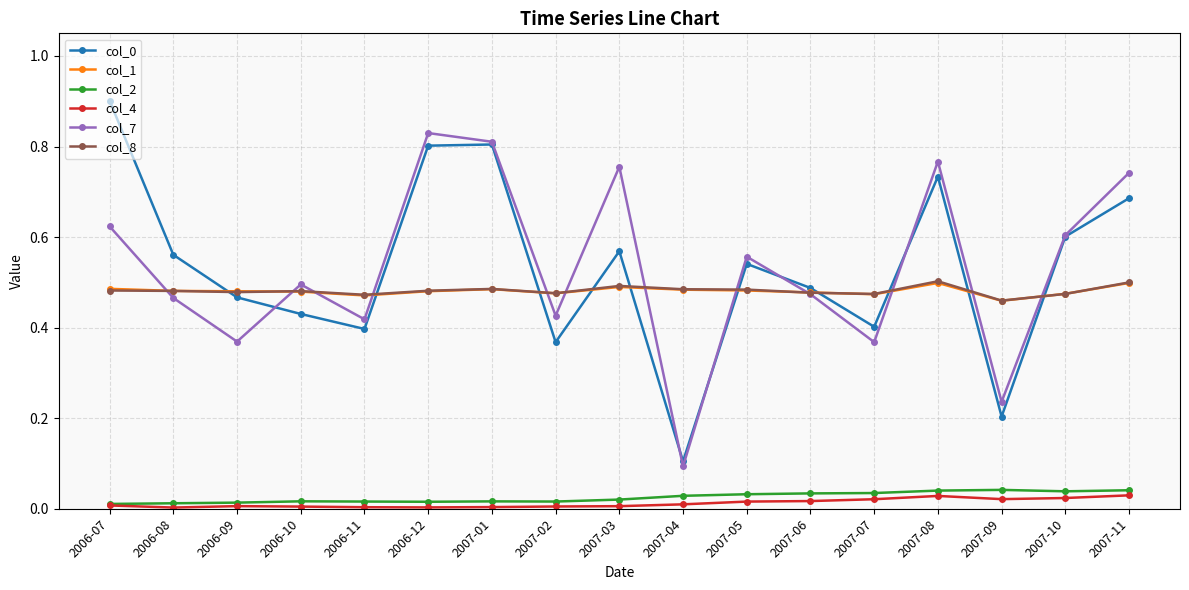

Count the number of data series in this chart.

6